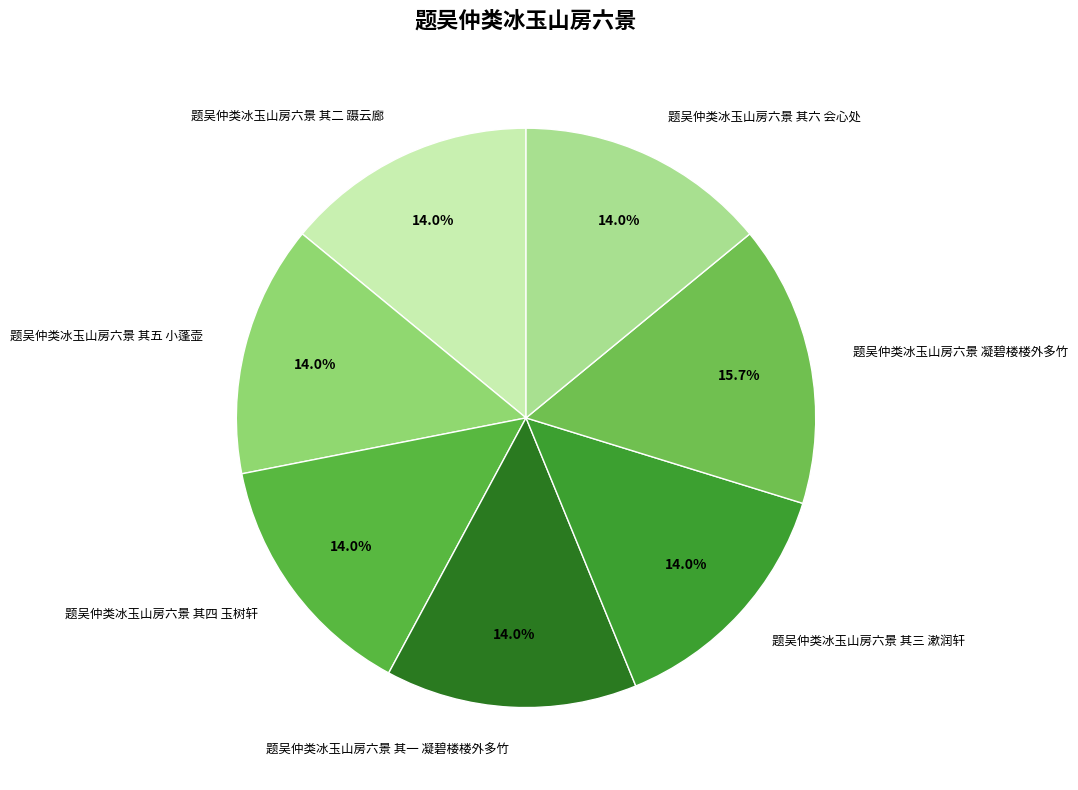

Is the sum of 题吴仲类冰玉山房六景 其三 漱润轩 and 题吴仲类冰玉山房六景 其四 玉树轩 greater than half?

No